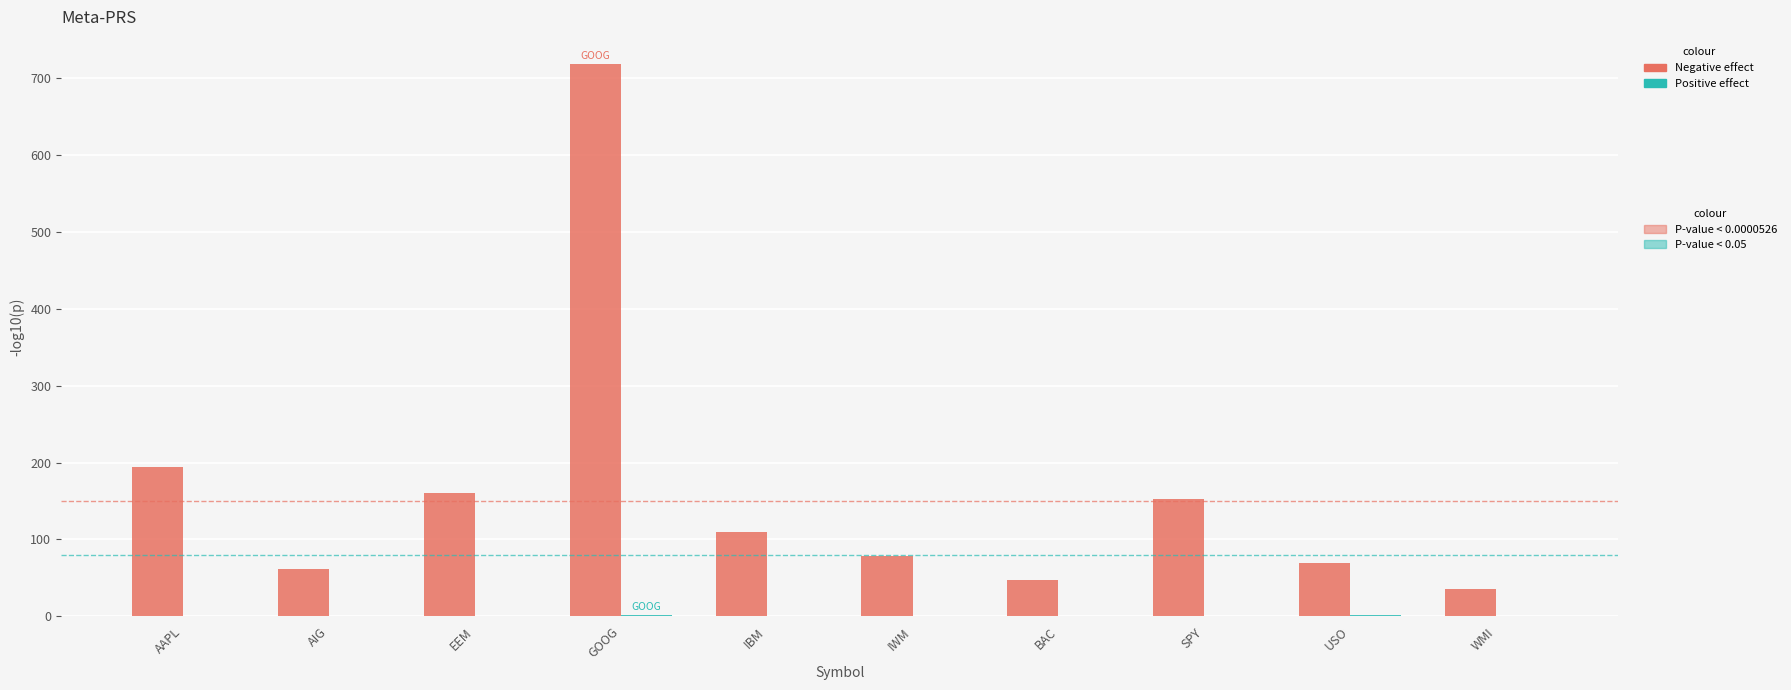

Which category has the highest value across all series?

GOOG